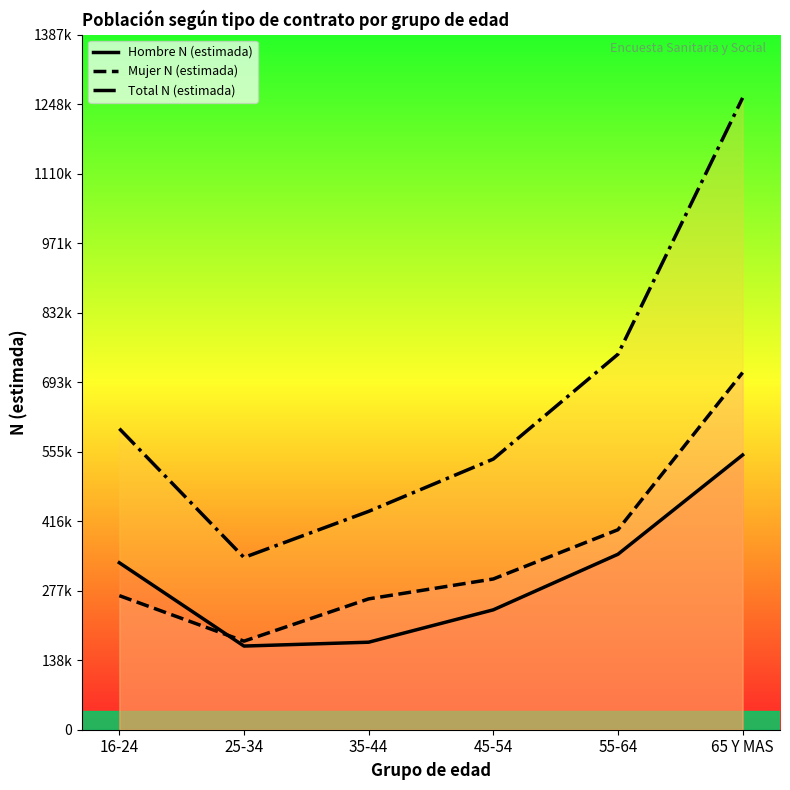

Between which two adjacent categories do Mujer N (estimada) and Hombre N (estimada) first intersect?

16-24 and 25-34